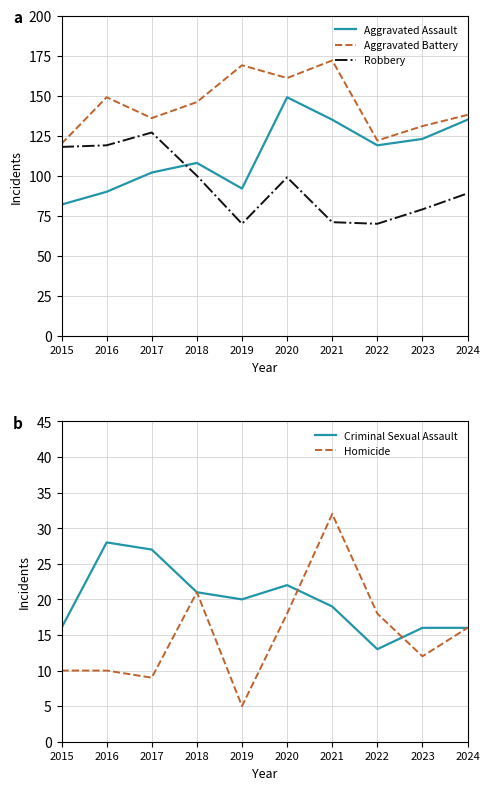

Which series has the largest total across all categories?

Aggravated Battery